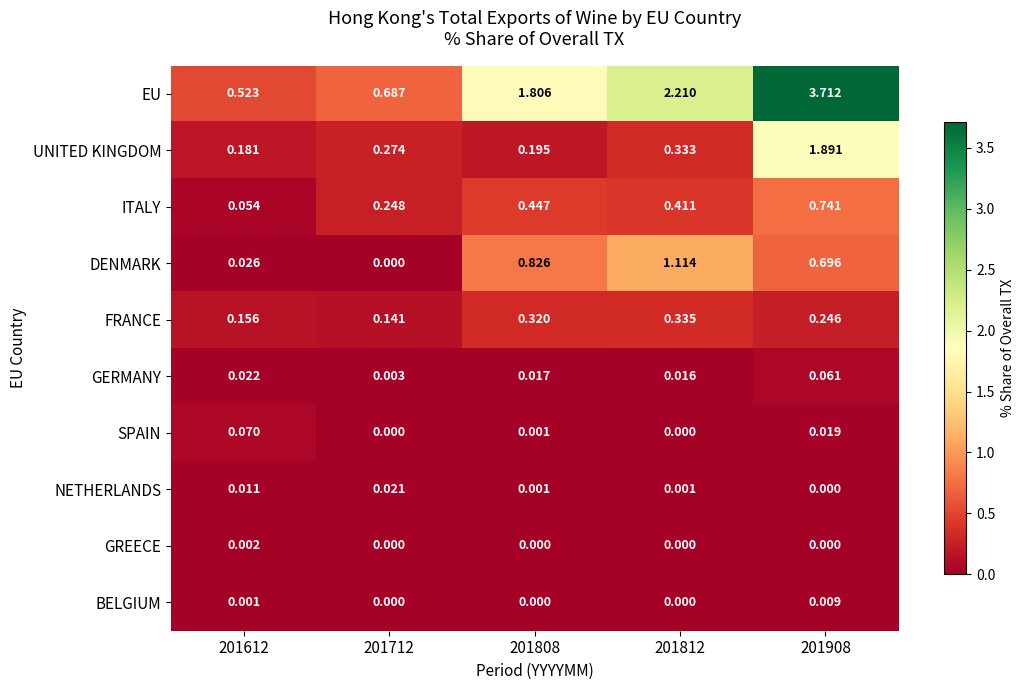

Count the number of categories in the chart.

5